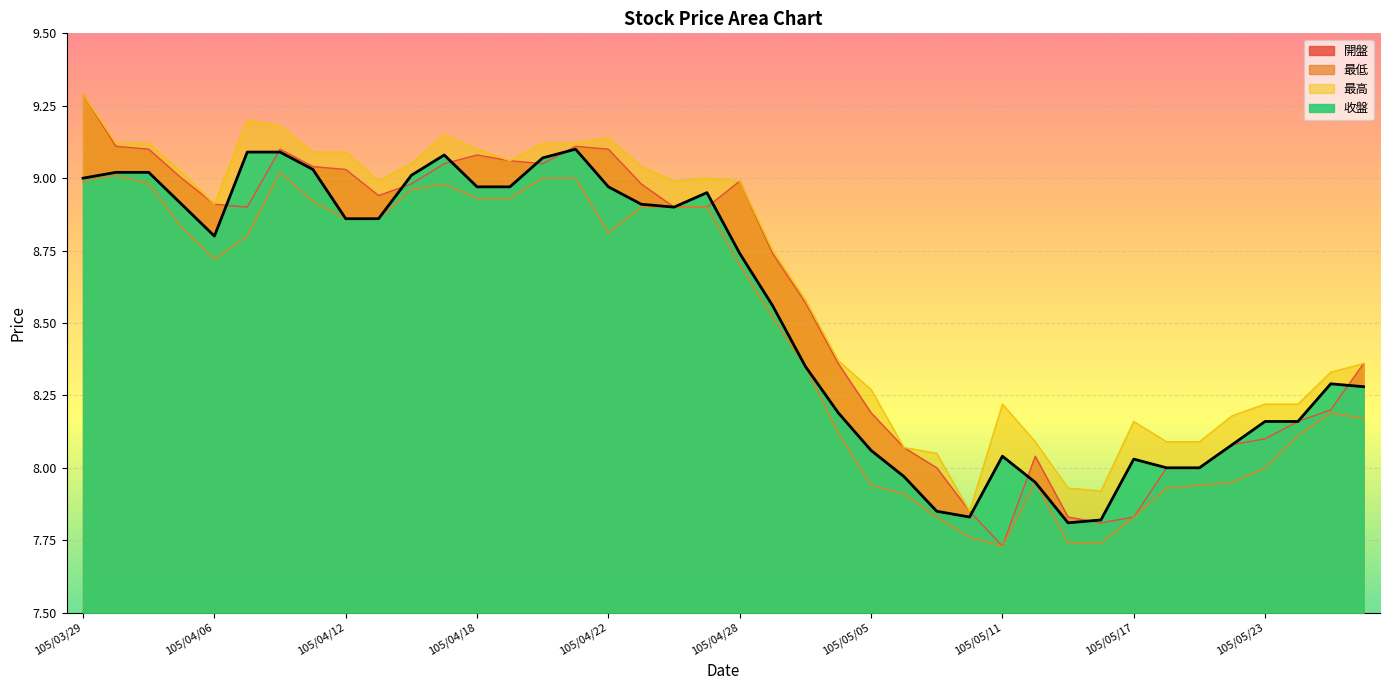

What is the label of the 38th point from the right?

105/03/31